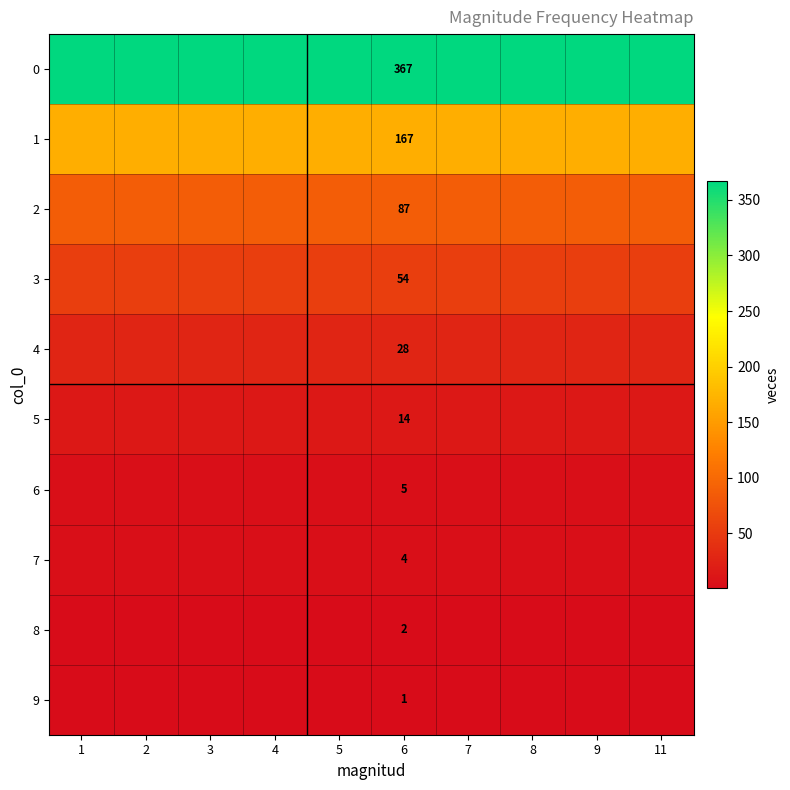

What is the minimum value shown in the chart?

1